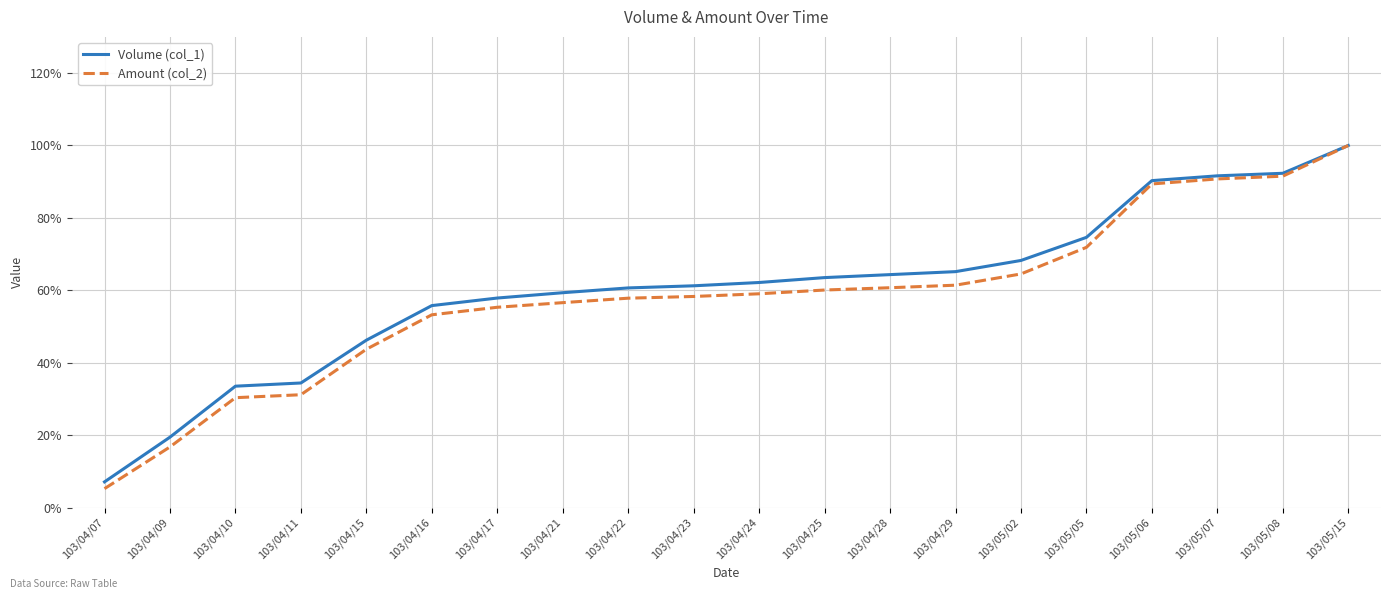

Between 103/04/24 and 103/05/07, which series saw the biggest shift?

Amount (col_2)